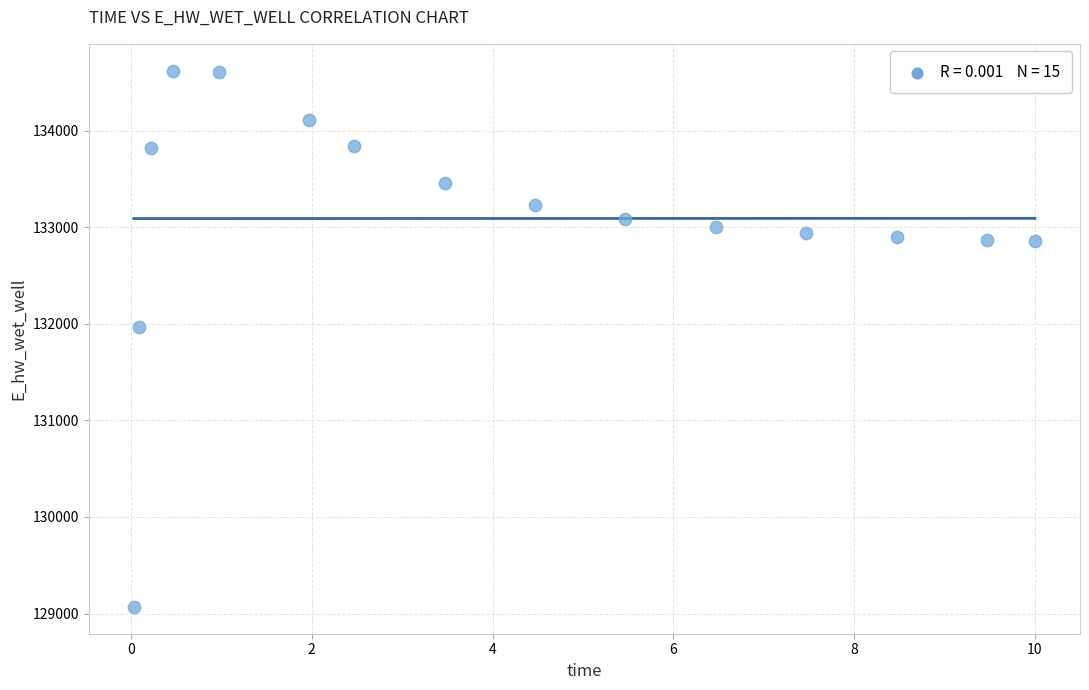

What is the range of X values (max minus min)?

10.0